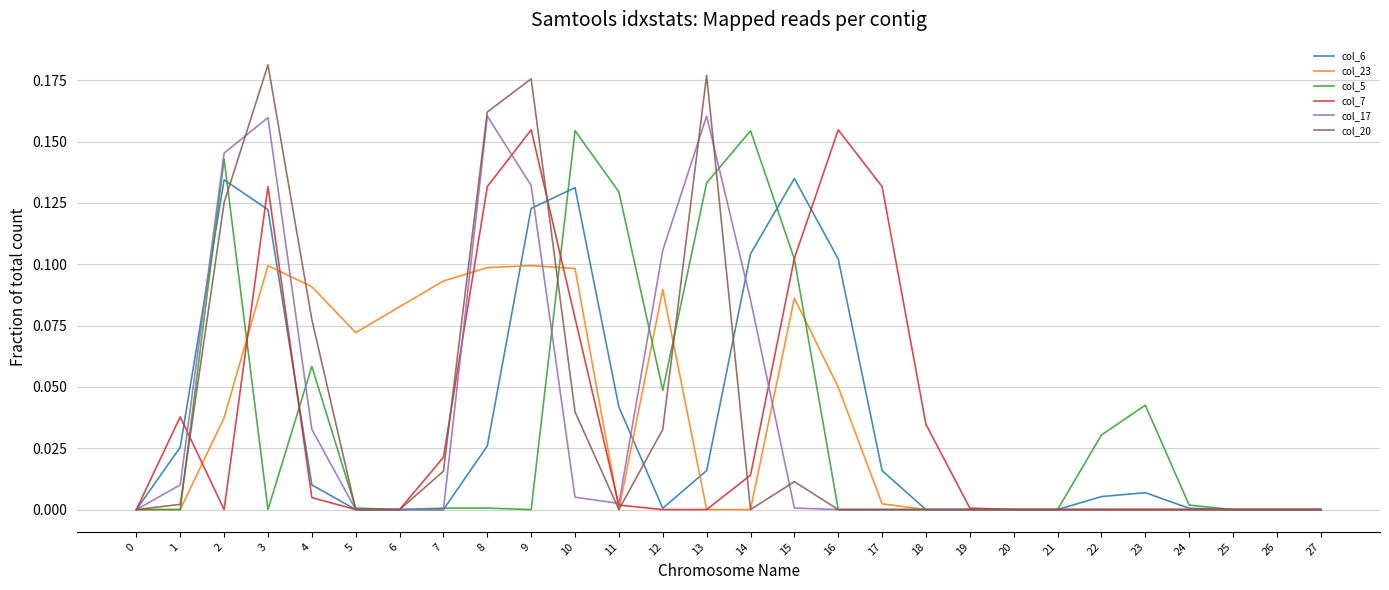

Rank the series at 9 from lowest to highest value.

col_5, col_23, col_6, col_17, col_7, col_20